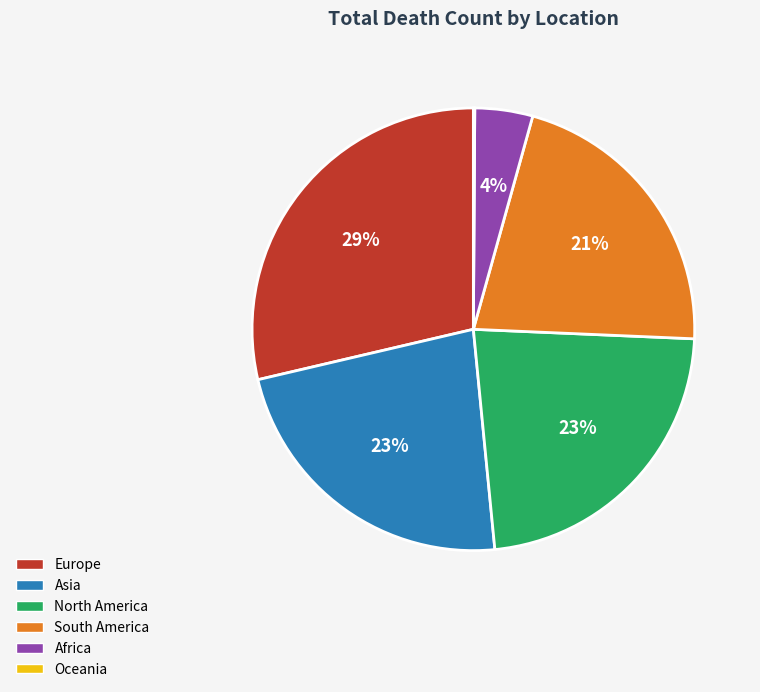

To the nearest percent, what is the difference between the largest and smallest slice percentages?

29%